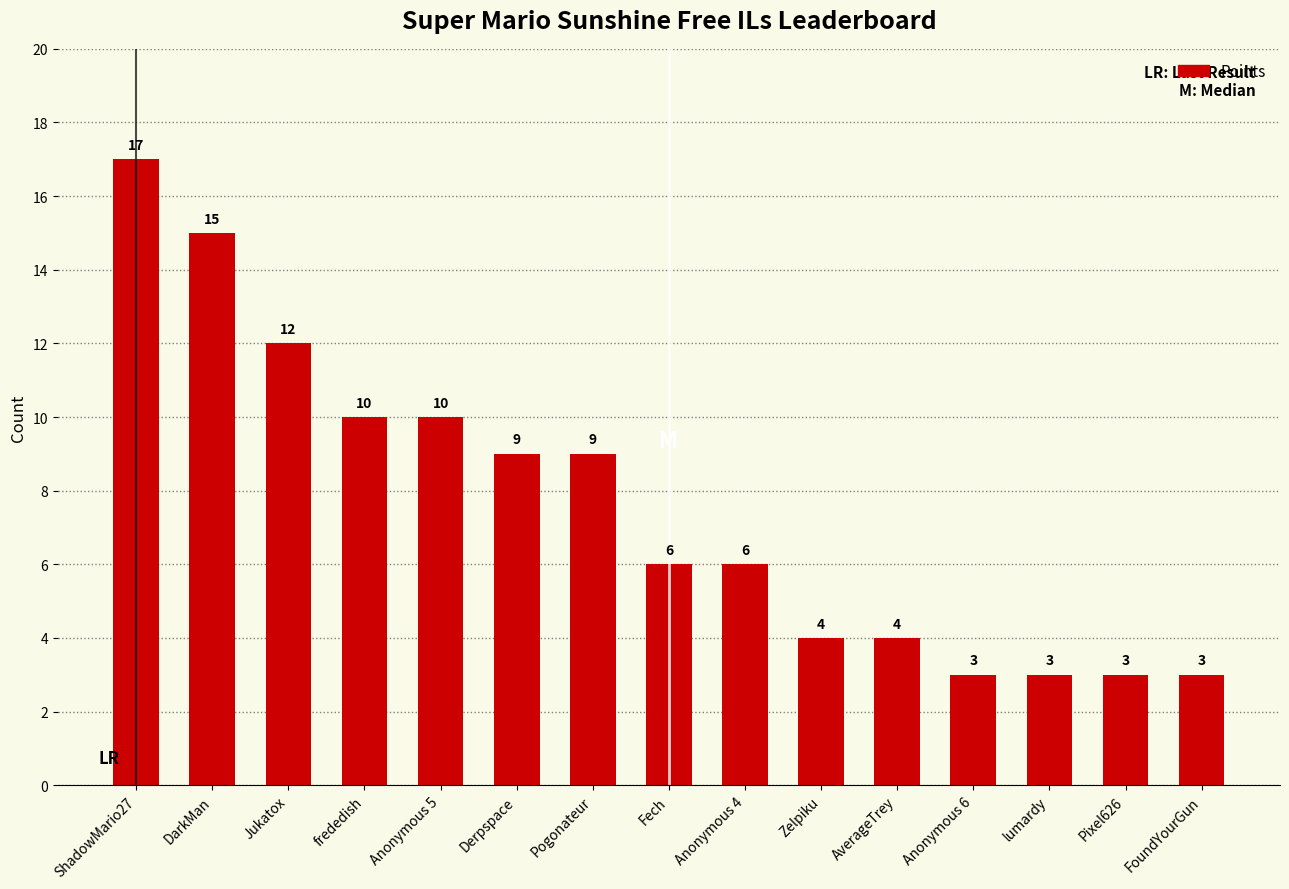

What is the sum of the values at Jukatox and lumardy?

15